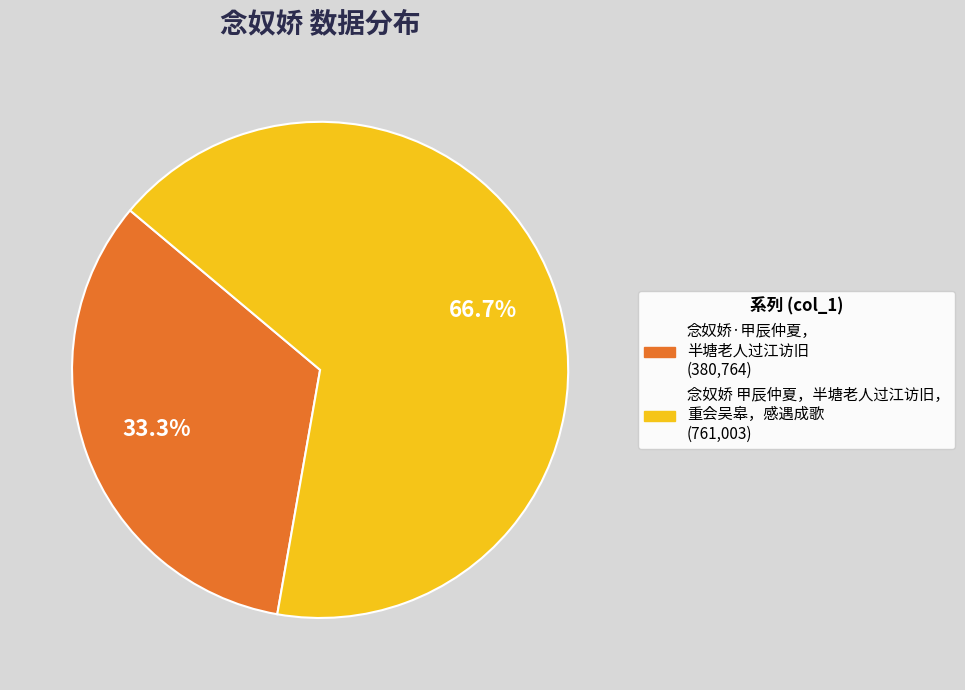

Is there any slice that represents more than half of the pie?

Yes